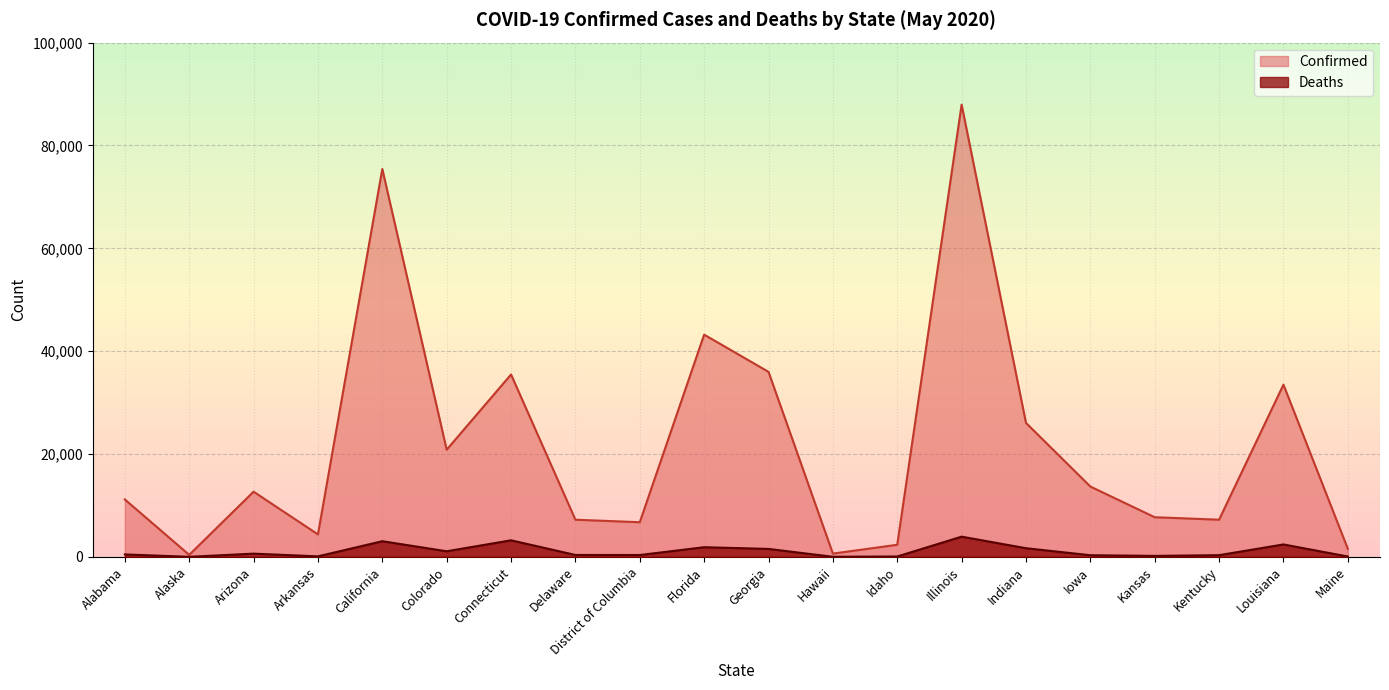

Rank the series by their maximum value, from lowest to highest.

Deaths, Confirmed